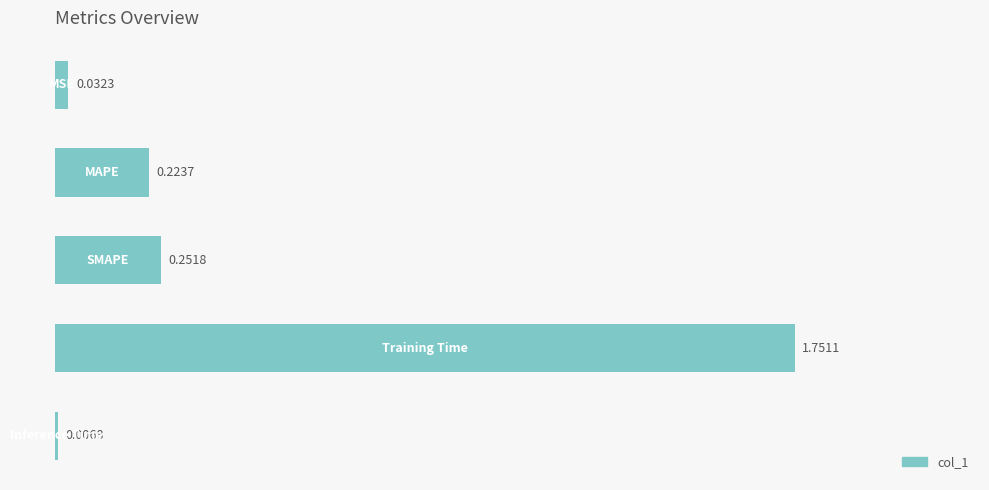

What is the sum of all values?

2.3